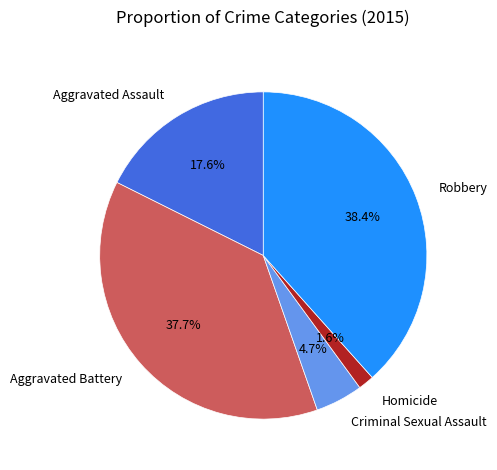

Approximately how many times larger is the value at Homicide compared to Aggravated Assault?

0.1